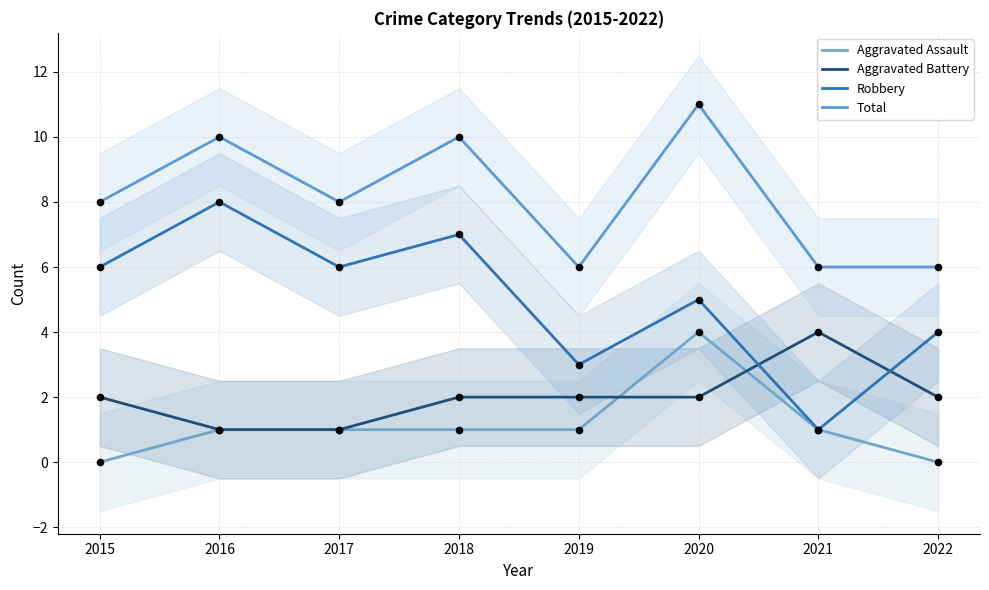

Which series contains the highest Y value?

Total